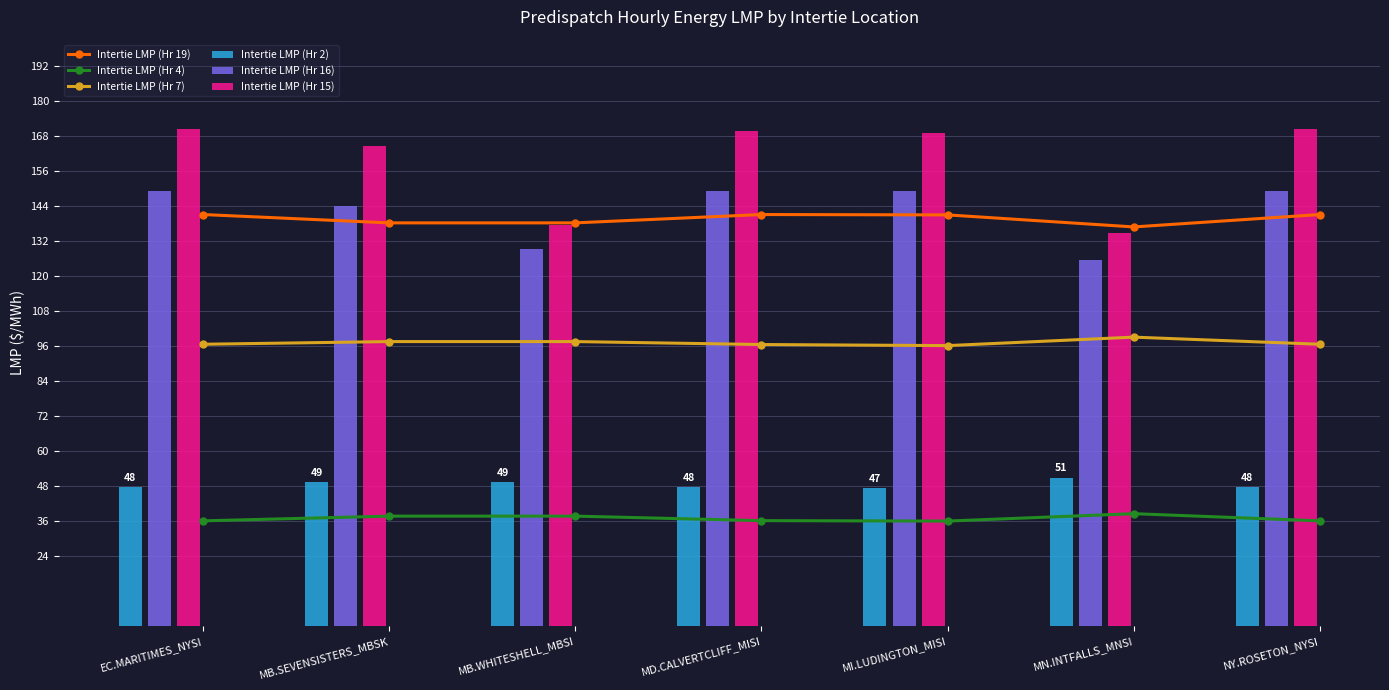

The Intertie LMP (Hr 7) series shows 153.7 at MI.LUDINGTON_MISI. True or false?

False